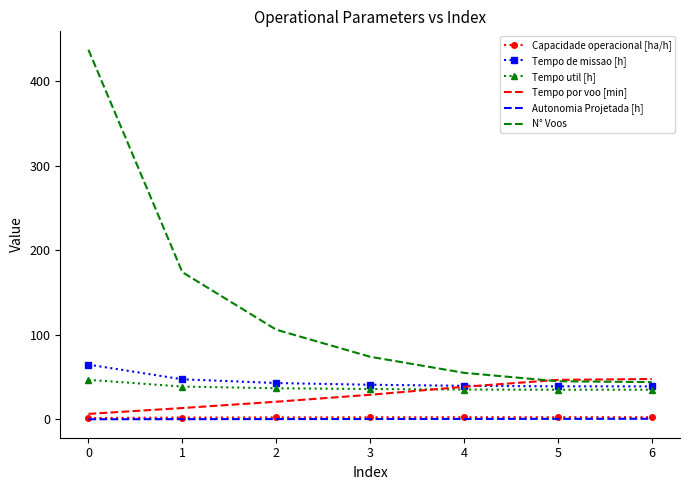

The value of Tempo por voo [min] at 6 is 47.7. True or false?

True